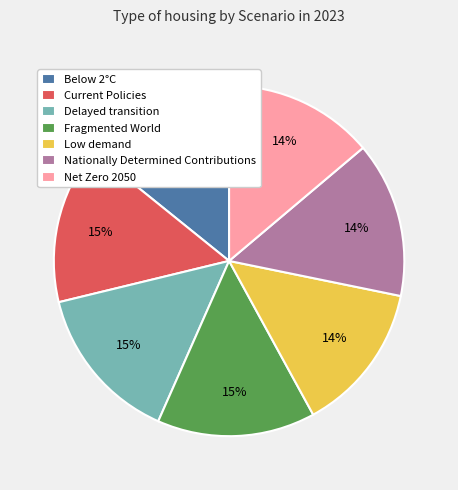

Between Current Policies and Low demand, which is larger?

Current Policies